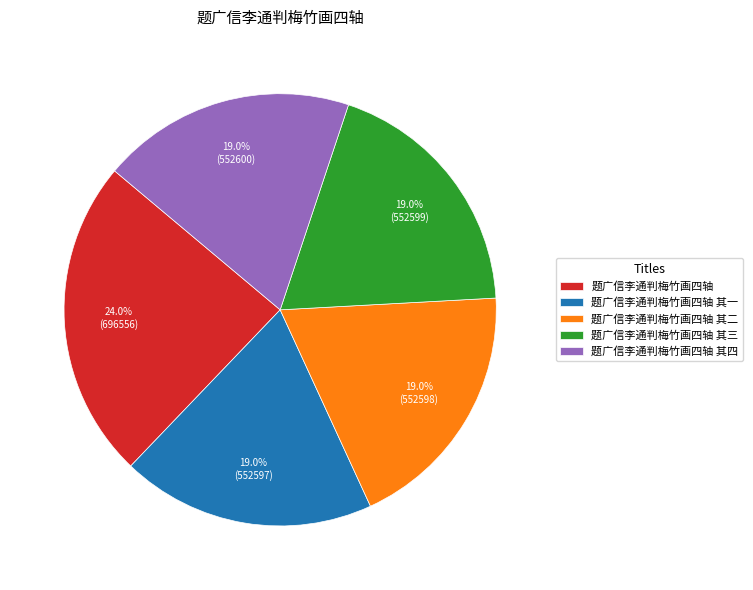

How many segments does this pie chart have?

5